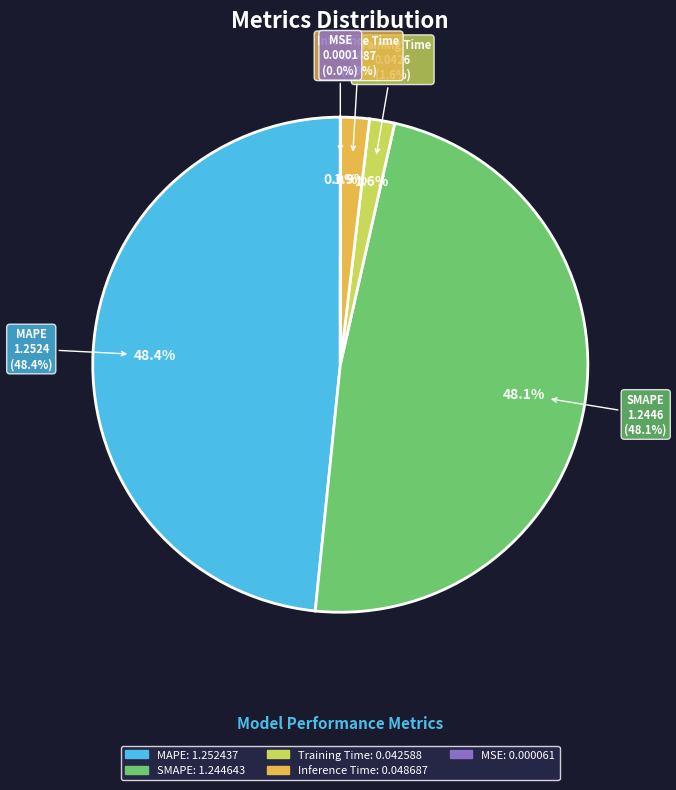

Rank the categories by value from highest to lowest.

MAPE, SMAPE, Inference Time, Training Time, MSE